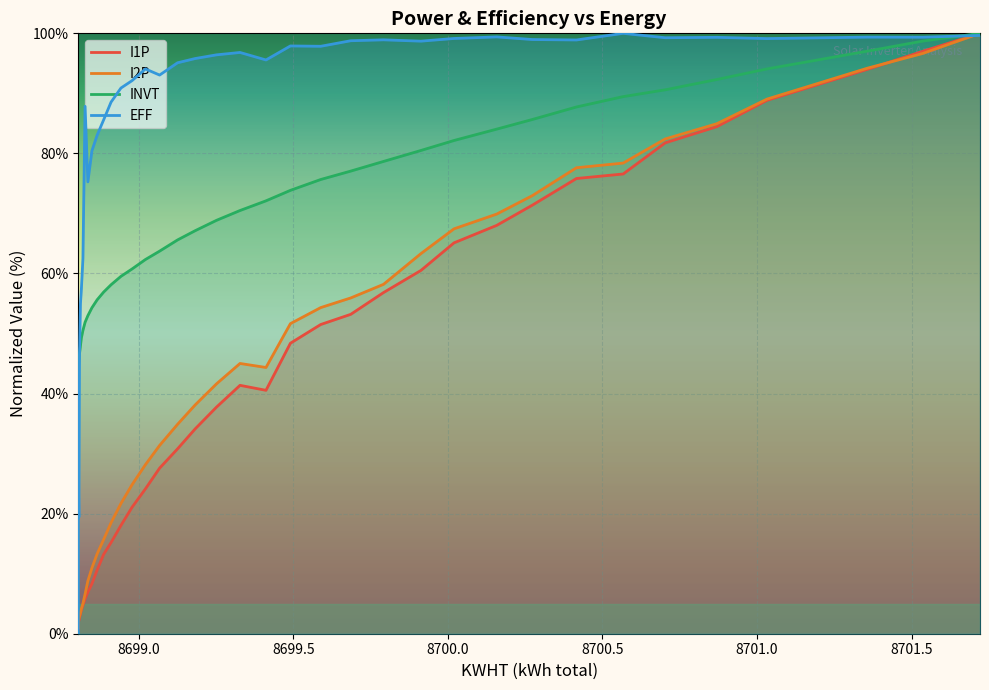

How many values in the EFF series exceed 95?

21